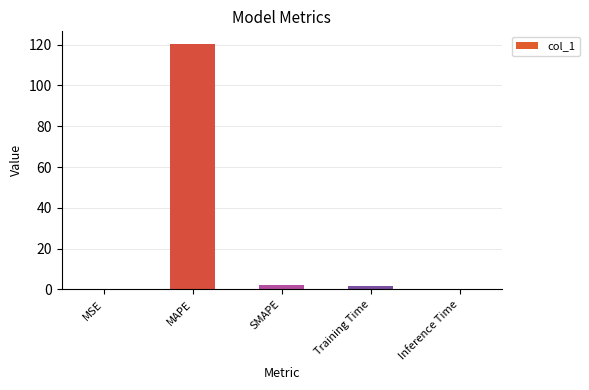

What is the greatest value displayed?

120.5